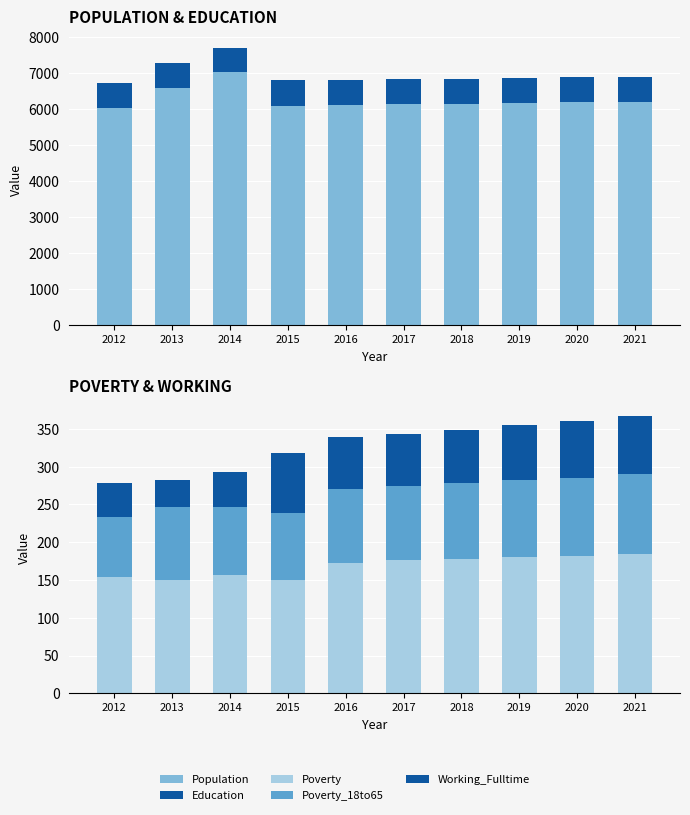

At how many categories does at least one series exceed 2255?

10